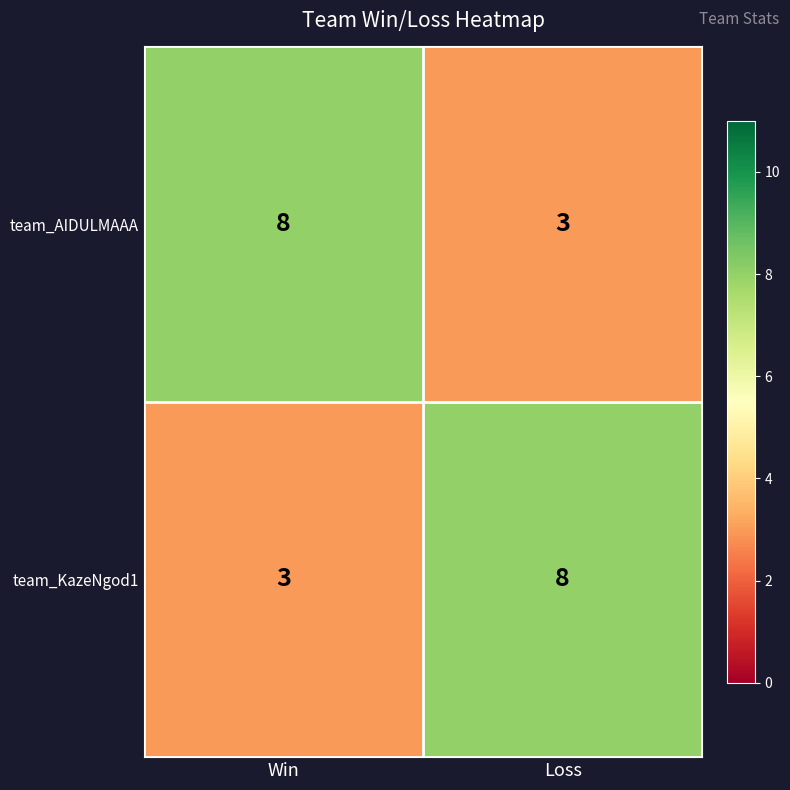

Reading left to right, list all the values displayed in this chart.

team_AIDULMAAA: 8	3
team_KazeNgod1: 3	8